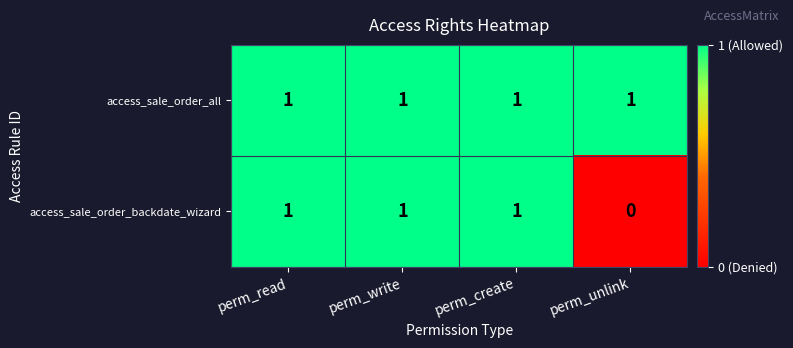

Is it true that access_sale_order_backdate_wizard equals -1 at perm_unlink?

False